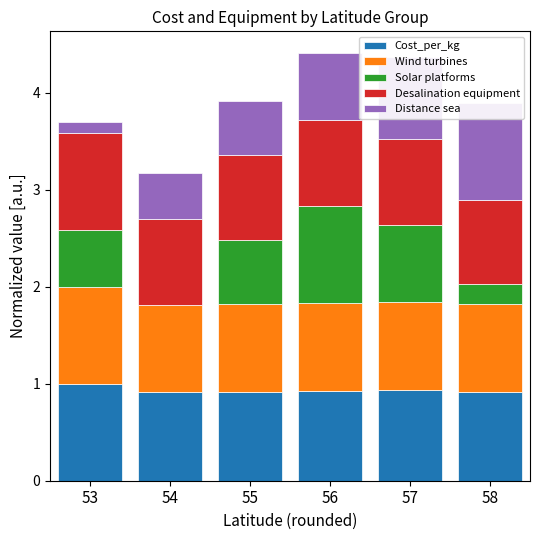

Reading left to right, transcribe all the data shown in this chart.

Cost_per_kg: 53=1.0	54=0.9	55=0.9	56=0.9	57=0.9	58=0.9
Wind turbines: 53=1.0	54=0.9	55=0.9	56=0.9	57=0.9	58=0.9
Solar platforms: 53=0.6	54=0.0	55=0.7	56=1.0	57=0.8	58=0.2
Desalination equipment: 53=1.0	54=0.9	55=0.9	56=0.9	57=0.9	58=0.9
Distance sea: 53=0.1	54=0.5	55=0.6	56=0.7	57=0.8	58=1.0